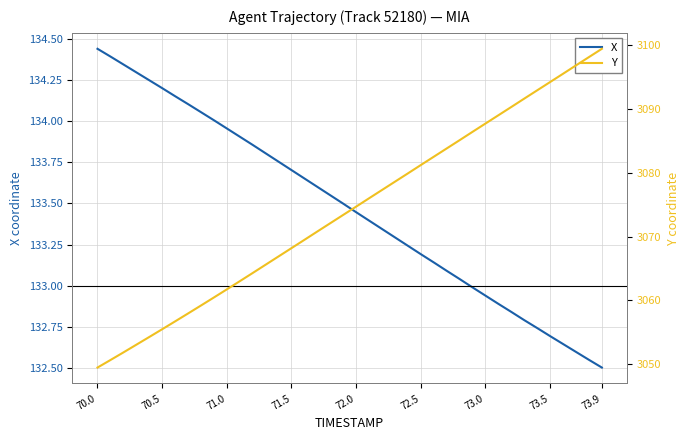

What are all the series names shown in the legend?

X, Y